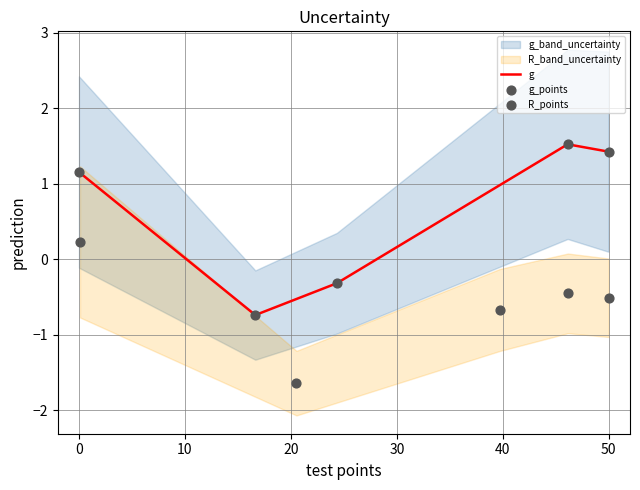

Which series reaches the maximum Y coordinate?

g